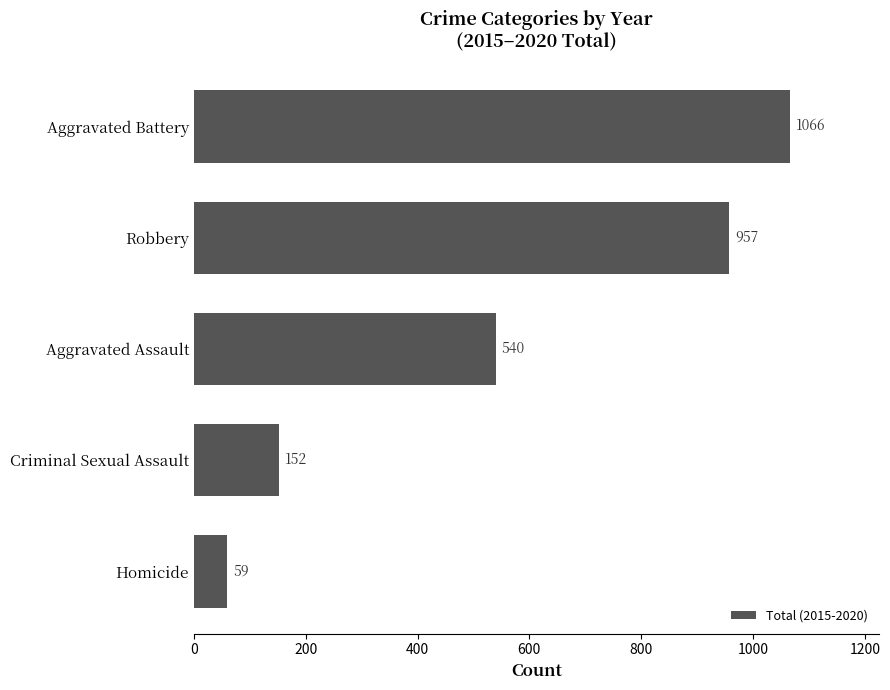

What position from the bottom is Robbery?

4